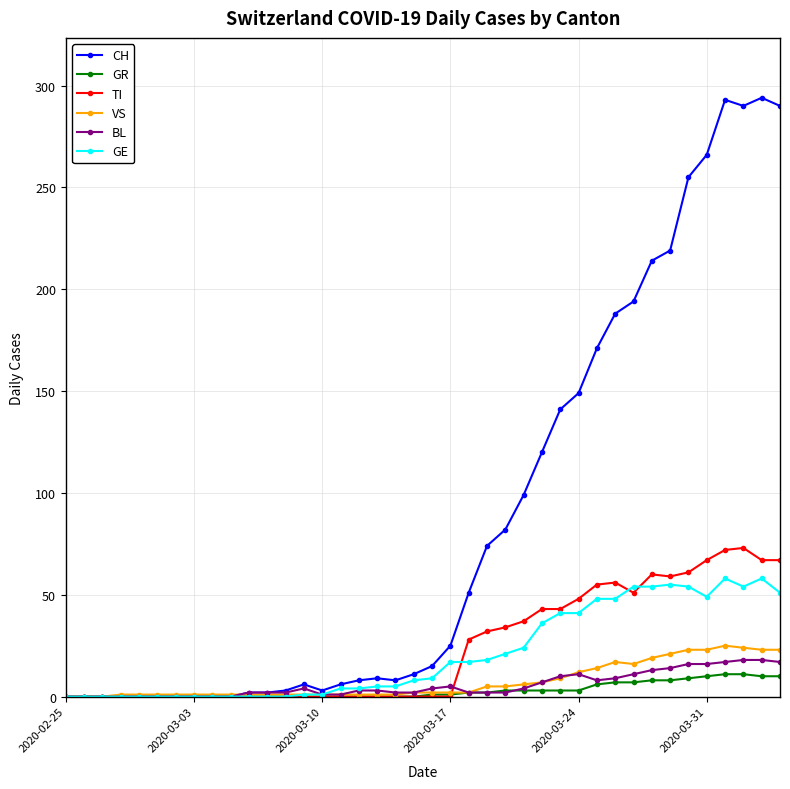

Which series has the largest total across all categories?

CH